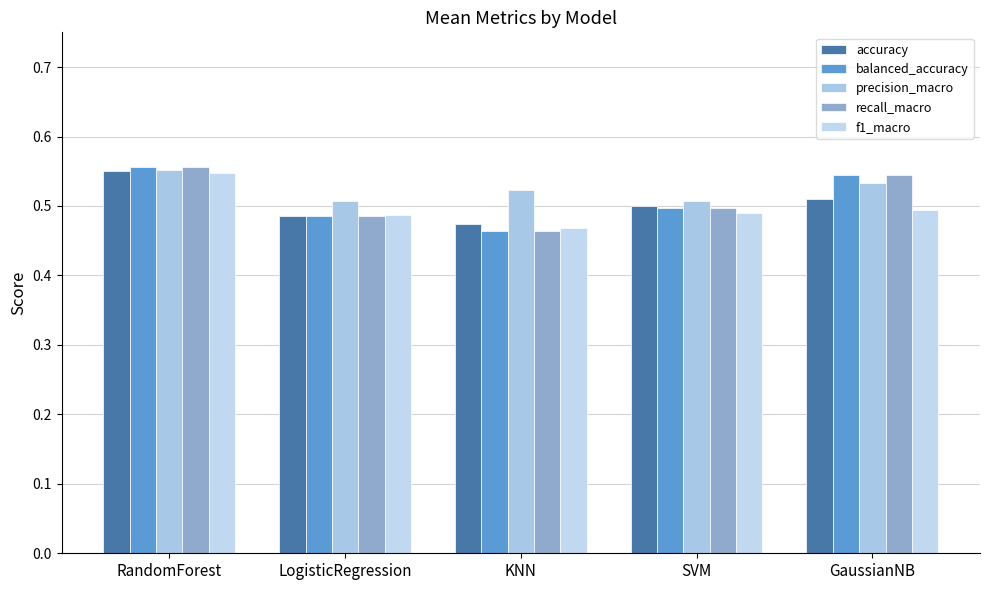

At which category does the chart reach its peak across all series?

RandomForest